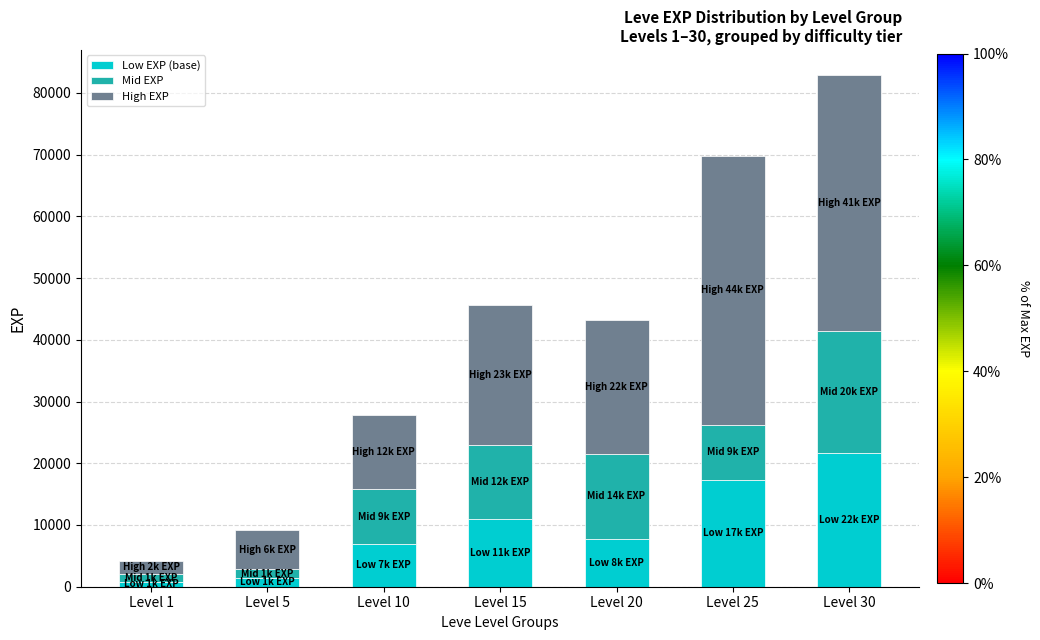

Reading right to left, list the values for the Low EXP (base) series.

Level 30=21740	Level 25=17310	Level 20=7710	Level 15=11040	Level 10=6880	Level 5=1420	Level 1=800